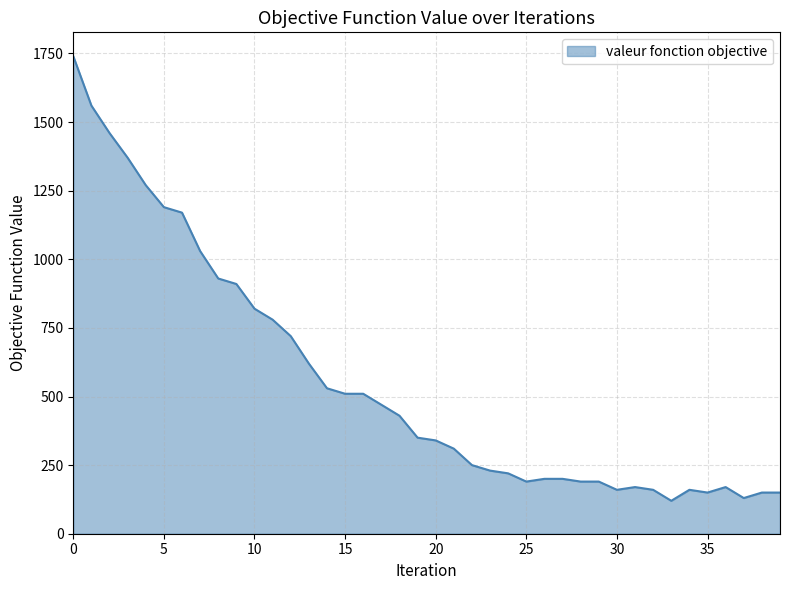

What is the minimum value shown in the chart?

120